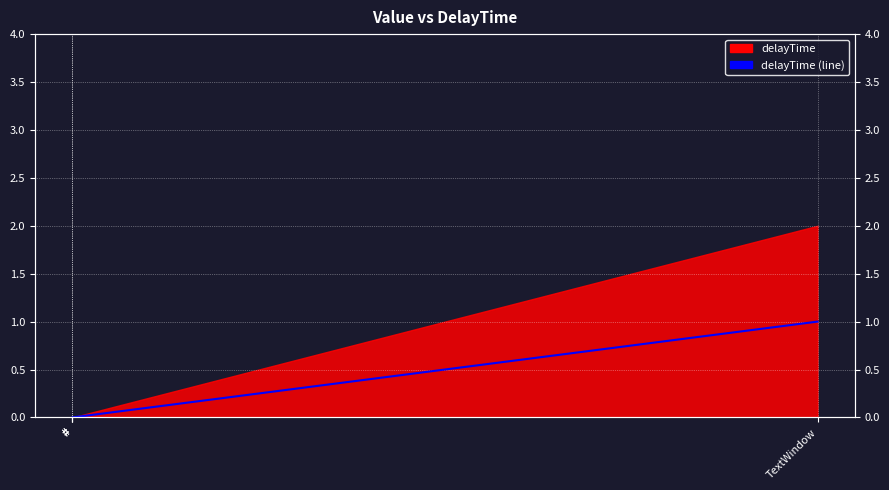

Is it true that the value at # is 0?

True